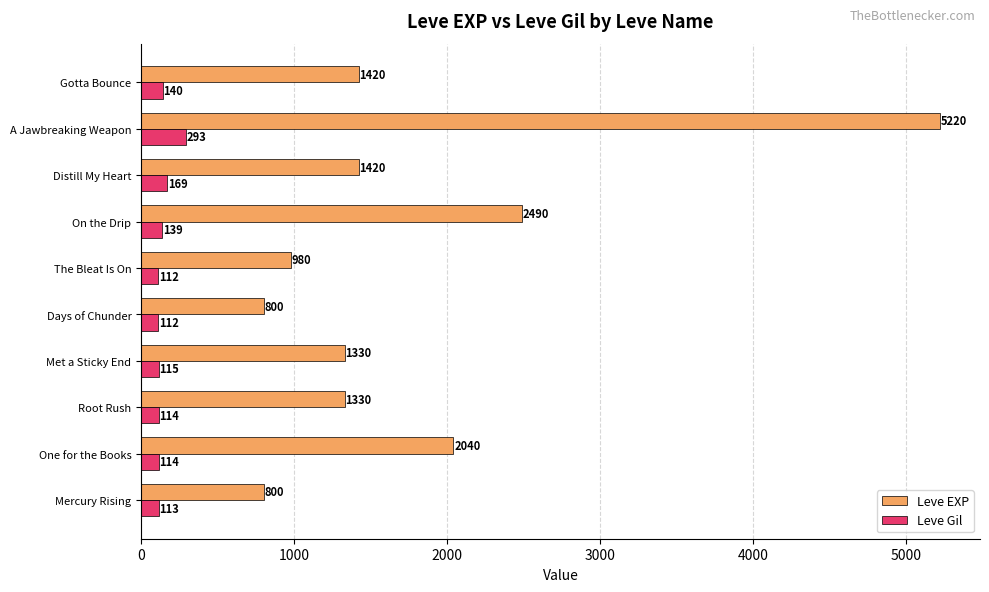

Which category has the highest value in the Leve EXP series?

A Jawbreaking Weapon